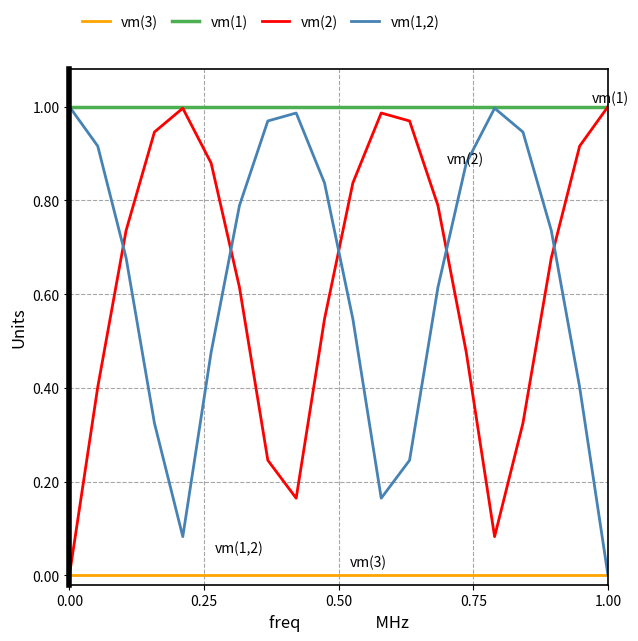

Which series has the largest total across all categories?

vm(1)